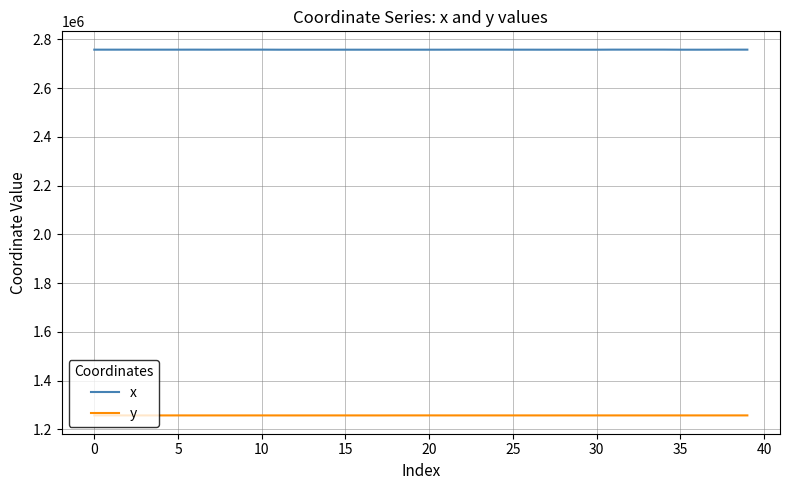

Which series has the widest spread of values?

x